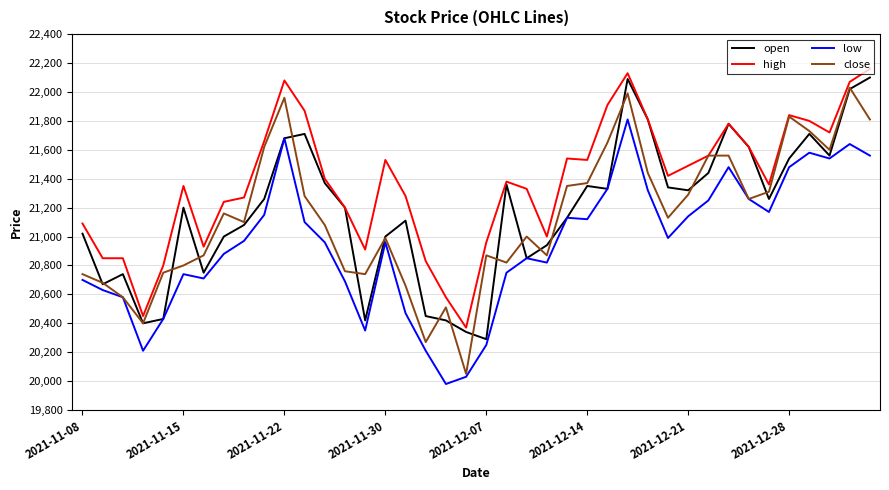

Which series has the largest total across all categories?

high